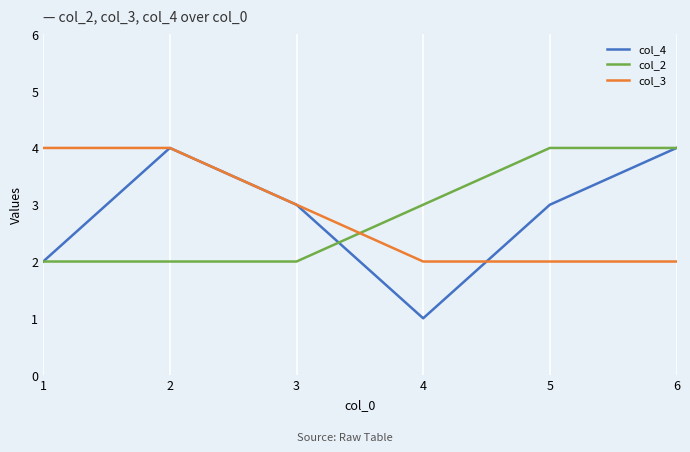

How many lines are shown in the chart?

3